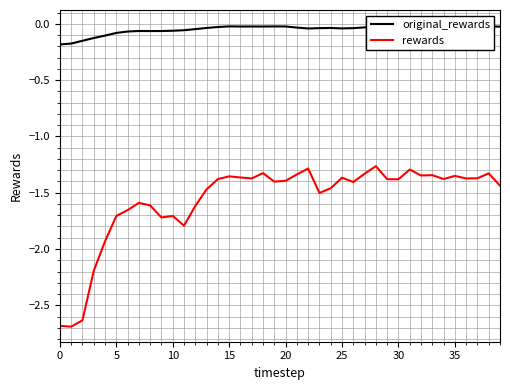

What is the value of the rewards point at the 10th from the left?

-1.7